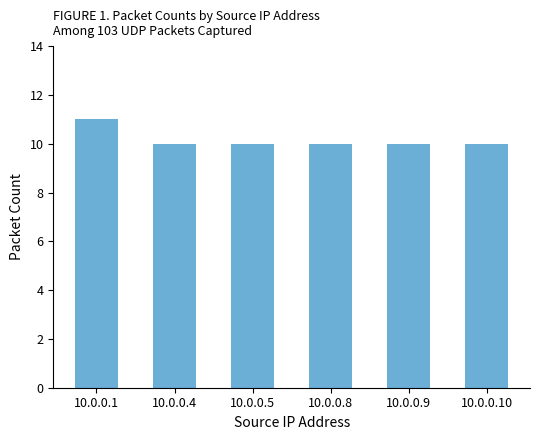

Approximately how many times larger is the value at 10.0.0.8 compared to 10.0.0.9?

1.0